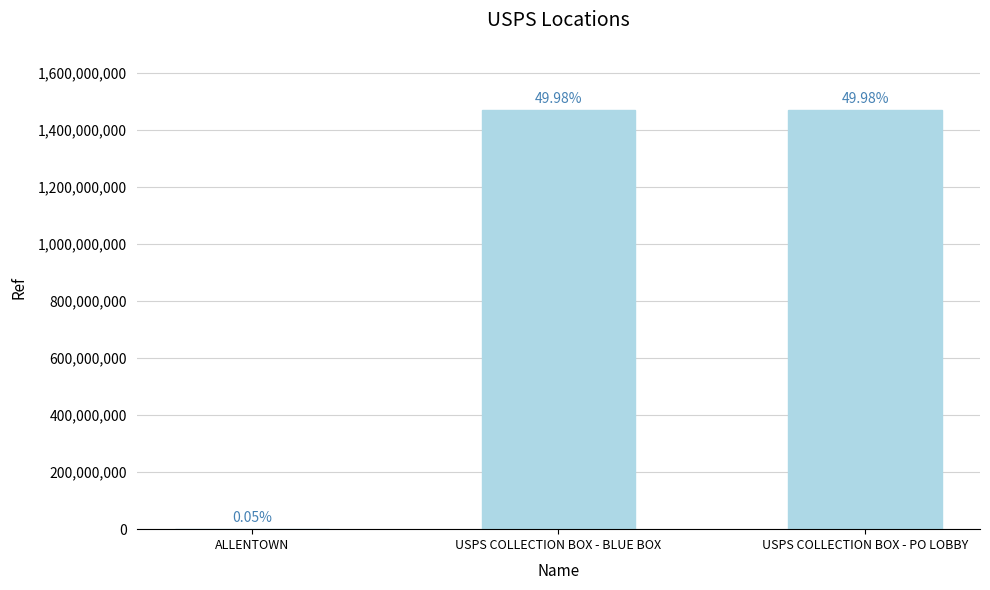

Is it true that the value at ALLENTOWN is 557500?

False